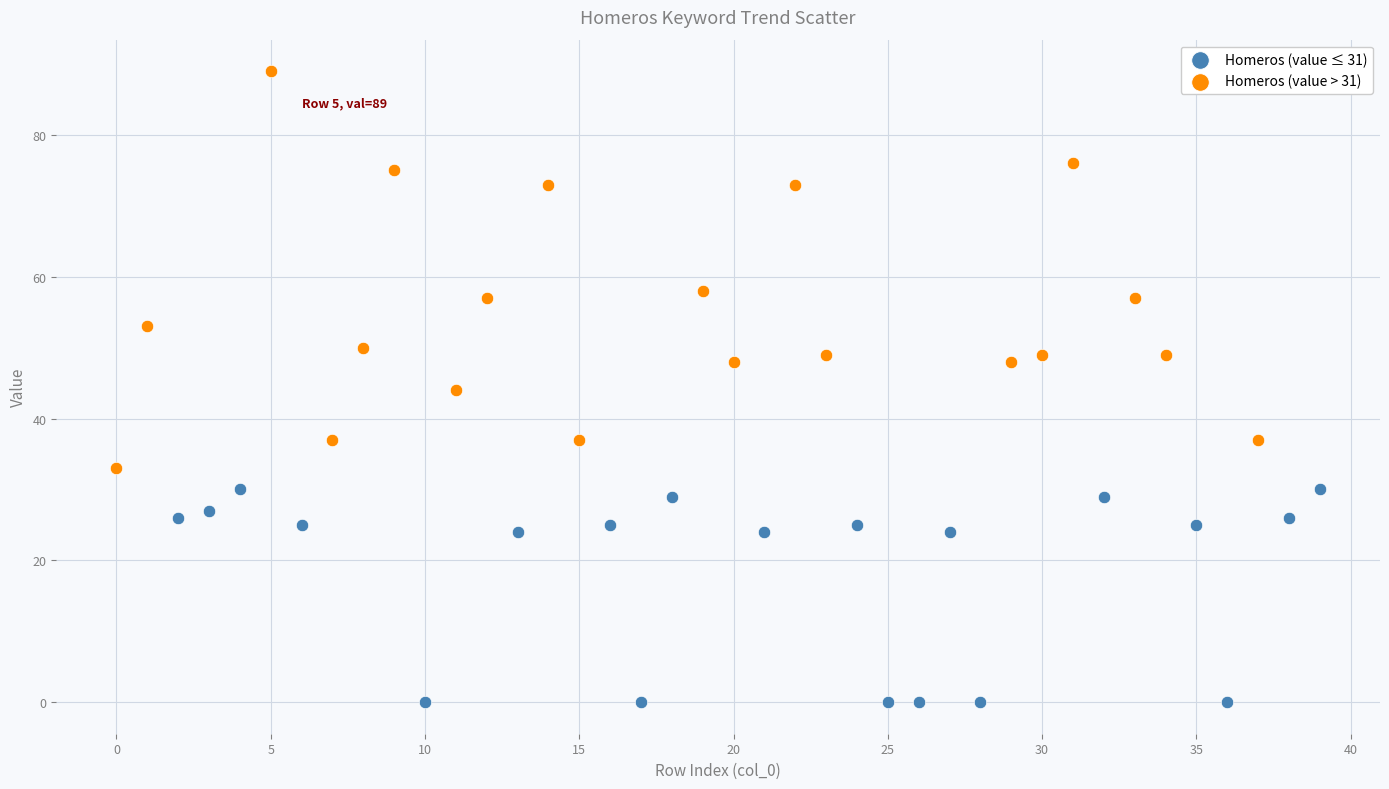

What are all the series names shown in the legend?

Homeros (value ≤ 31), Homeros (value > 31)